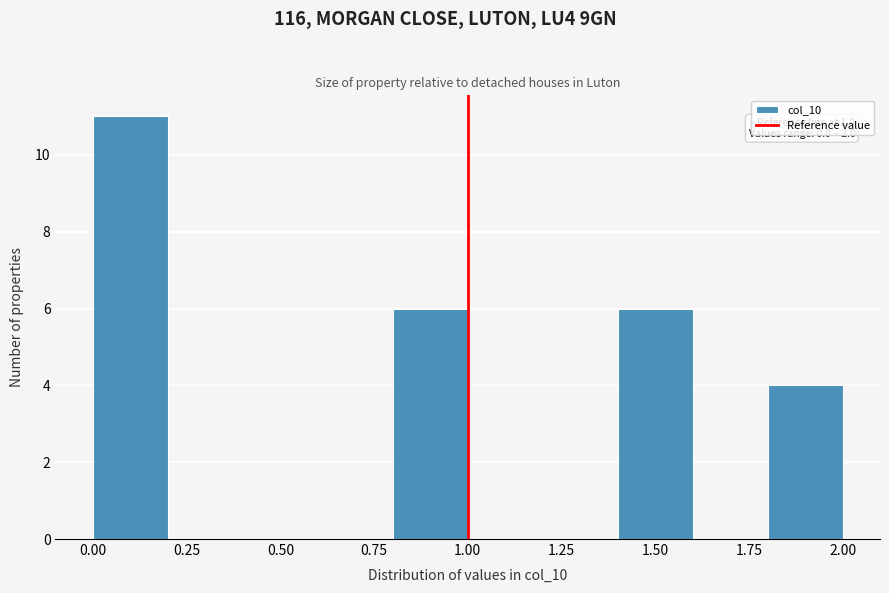

Over which range of the x-axis is the bar tallest?

0.0 to 0.2